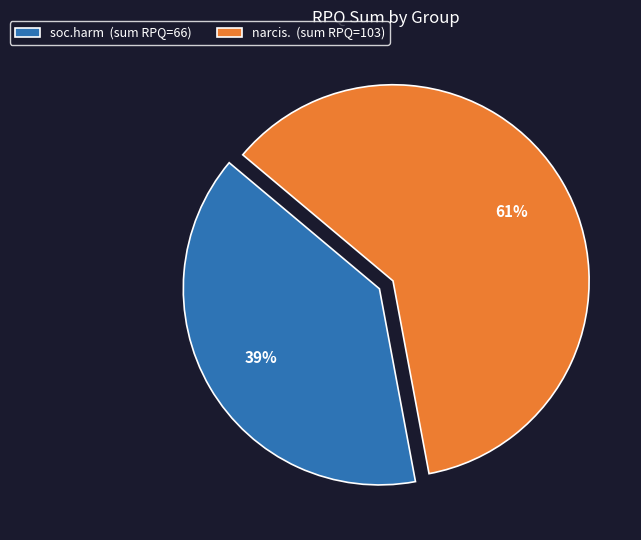

Do soc.harm (sum RPQ=66) and narcis. (sum RPQ=103) together represent more than half of the pie?

Yes